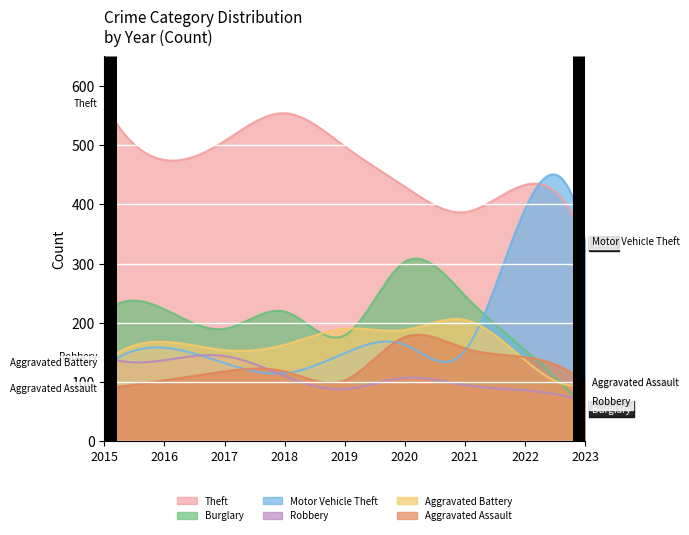

Where is the first local maximum for Burglary?

2016